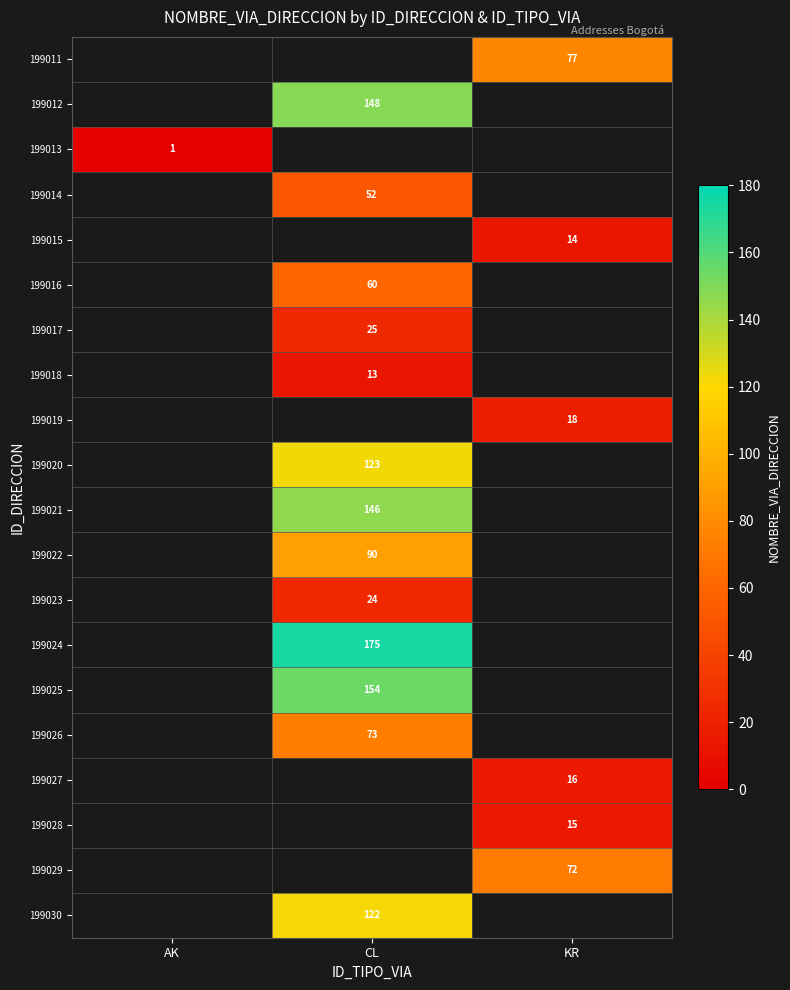

The value of 199012 at CL is 69. True or false?

False